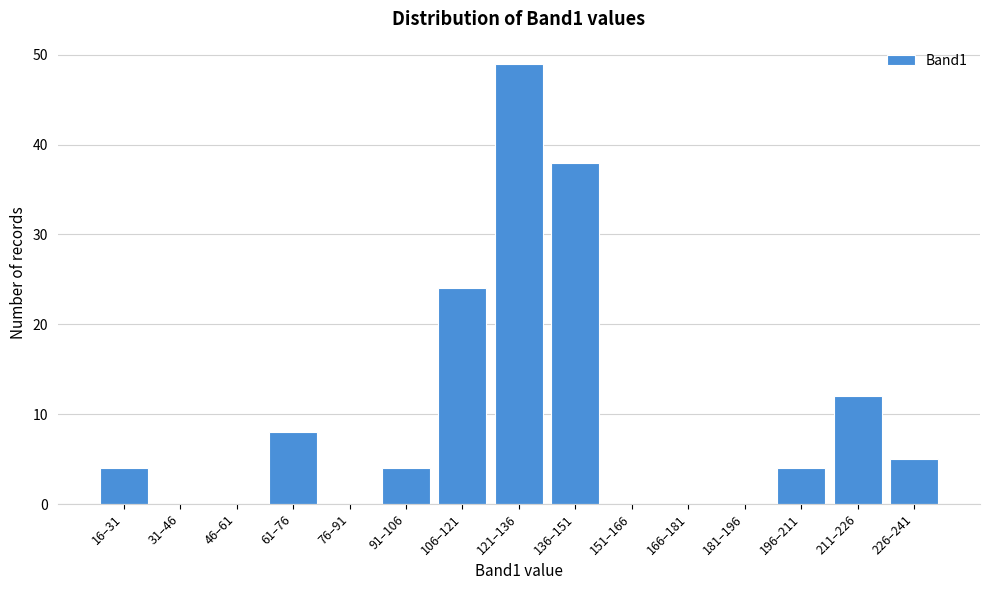

Reading left to right, list all the values displayed in this chart.

16–31=4	31–46=0	46–61=0	61–76=8	76–91=0	91–106=4	106–121=24	121–136=49	136–151=38	151–166=0	166–181=0	181–196=0	196–211=4	211–226=12	226–241=5